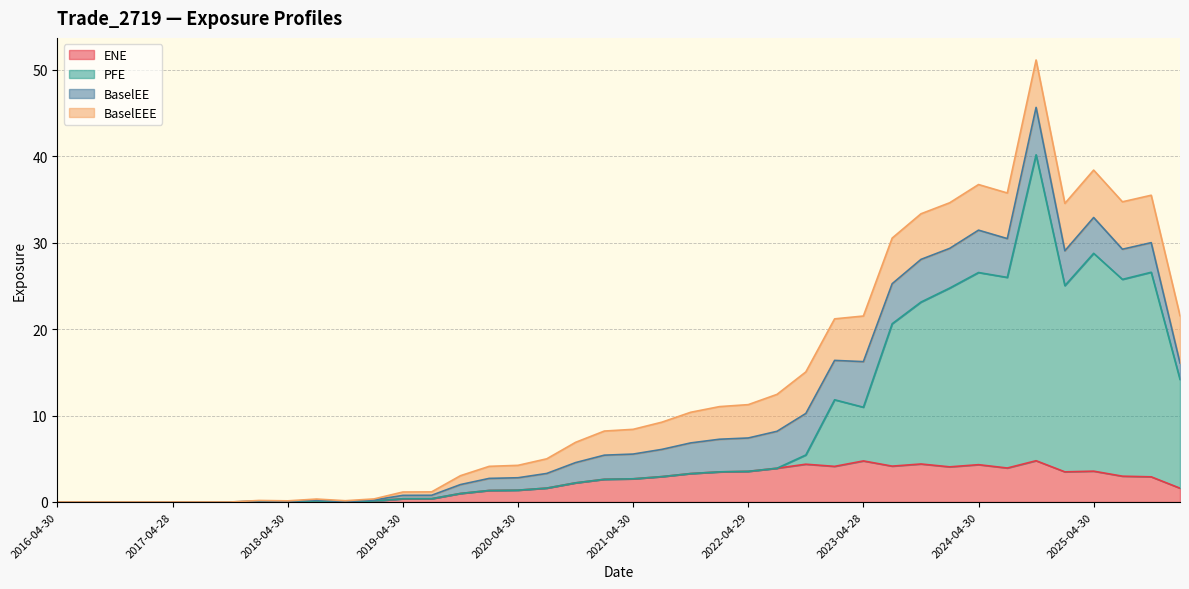

At which category does the chart reach its peak across all series?

2024-10-31